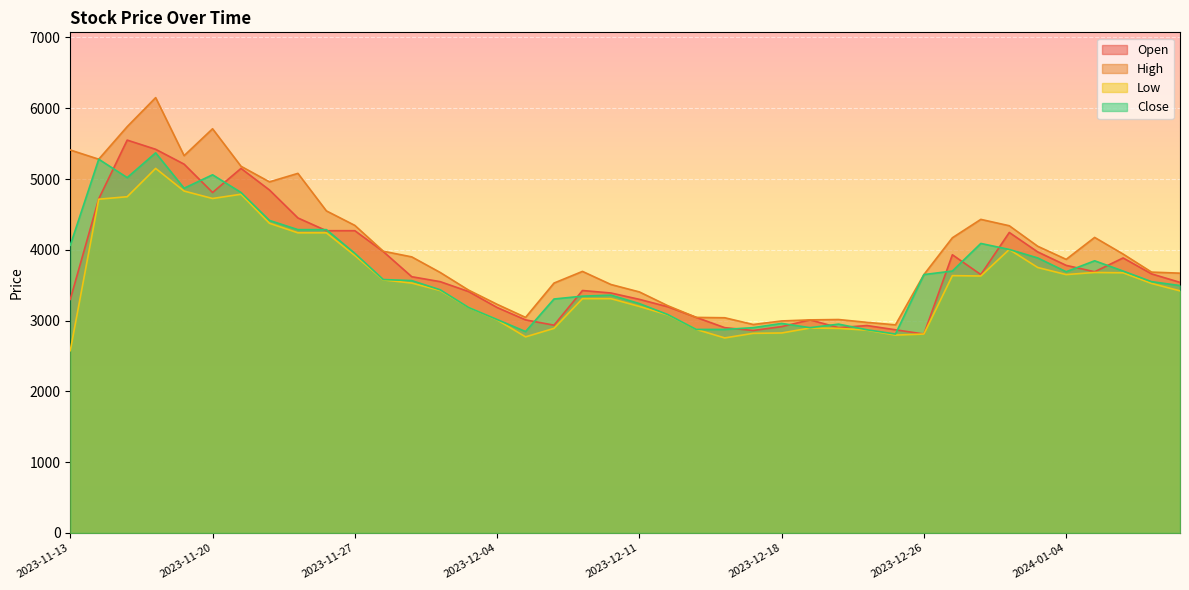

Which series has the largest total across all categories?

High